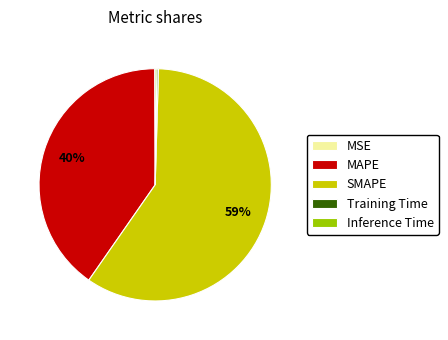

Is there a majority slice in this chart?

Yes